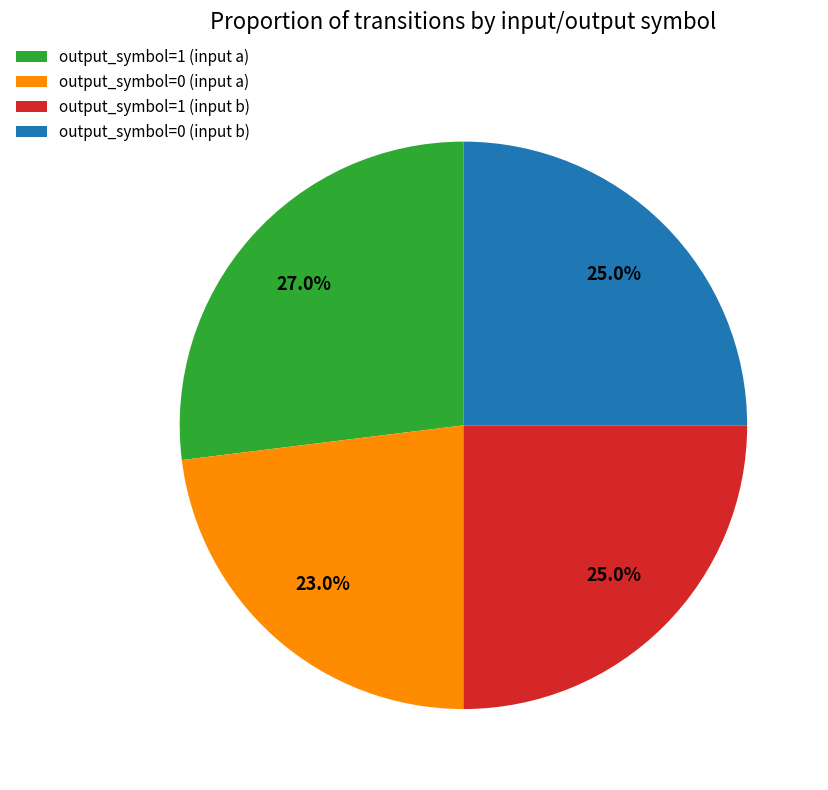

Is it true that output_symbol=0 (input a) is 30% of the pie?

False